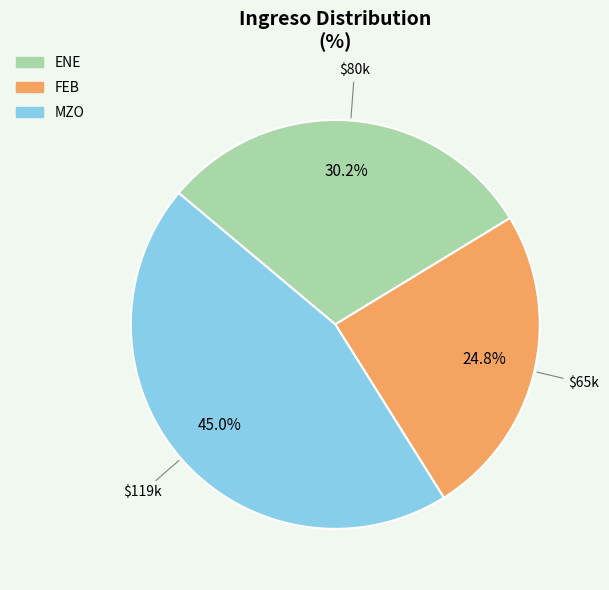

To the nearest percent, what percentage of the pie is FEB?

25%